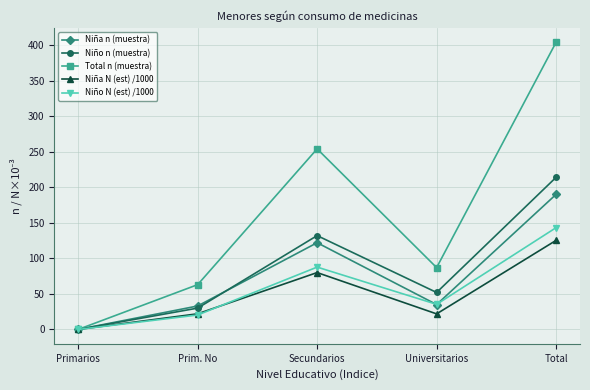

What is the approximate value of Total n (muestra) at Secundarios?

254.0